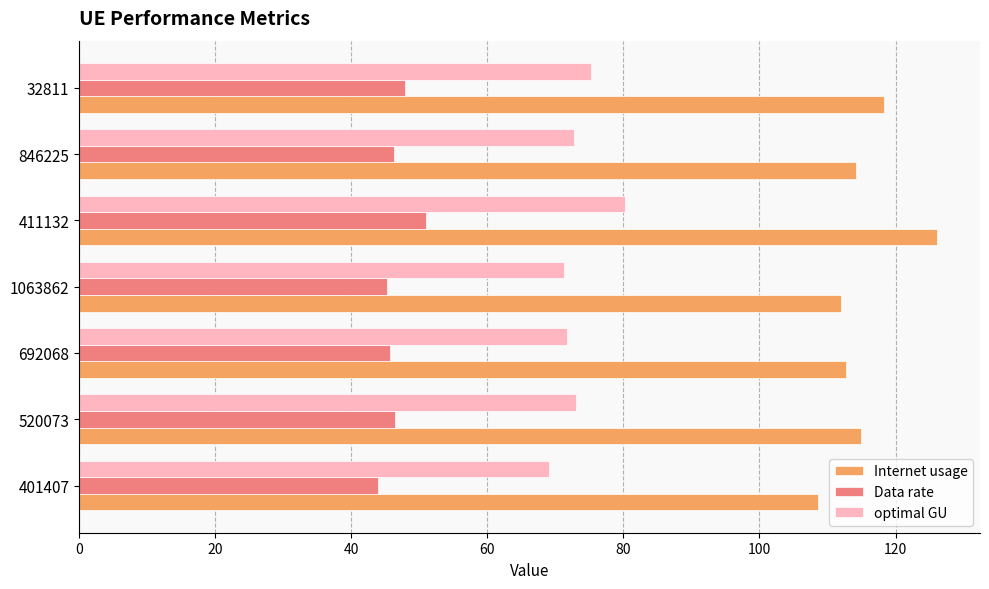

What is the sum of all Internet usage values?

806.7